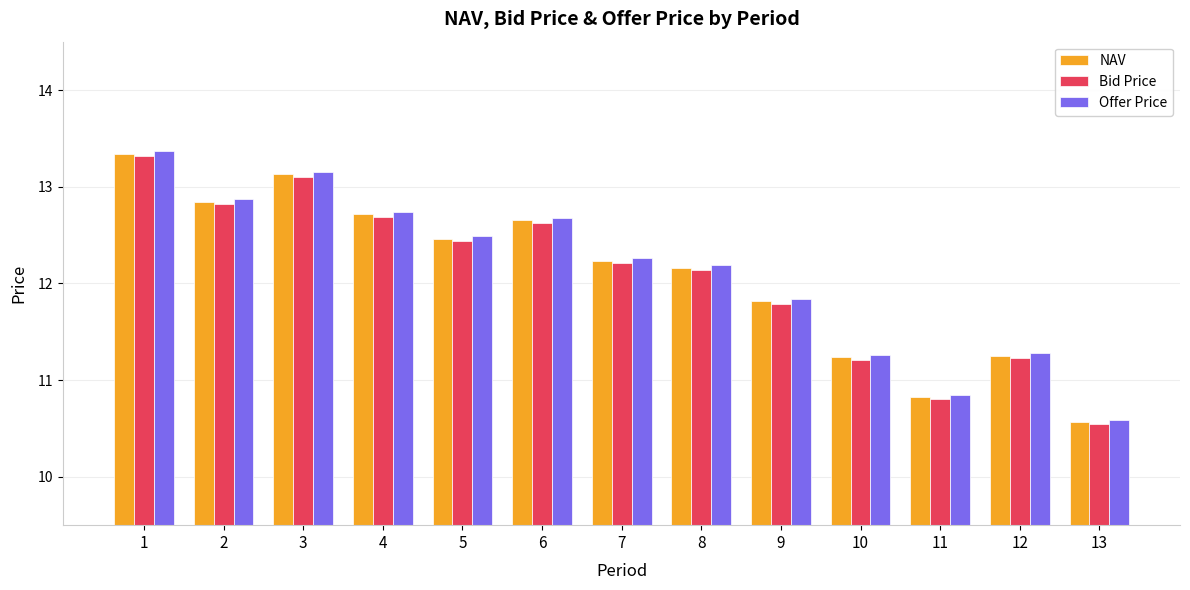

Where is Offer Price nearest to the value 11?

11